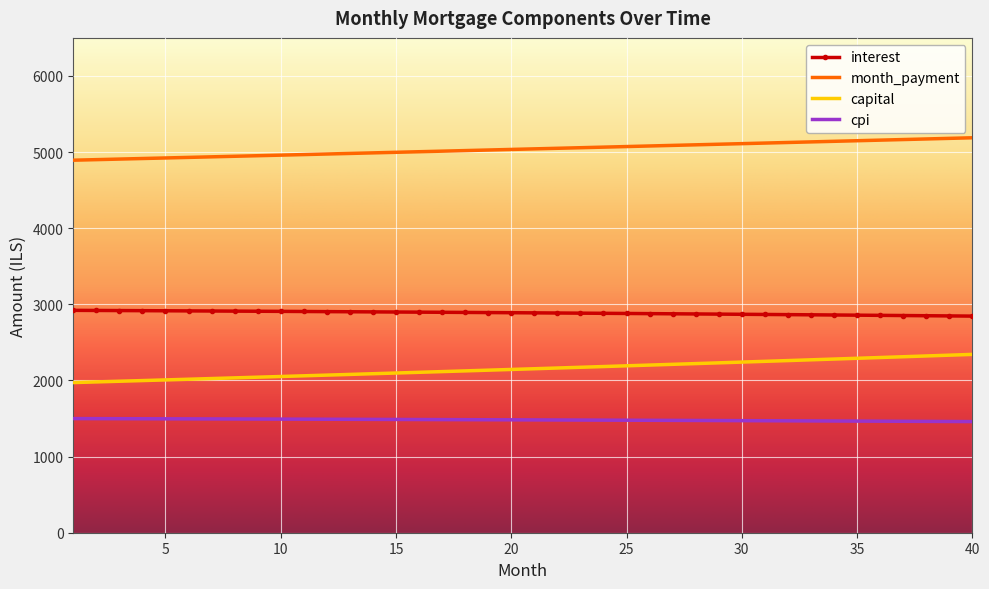

What is the greatest value displayed?

5187.9